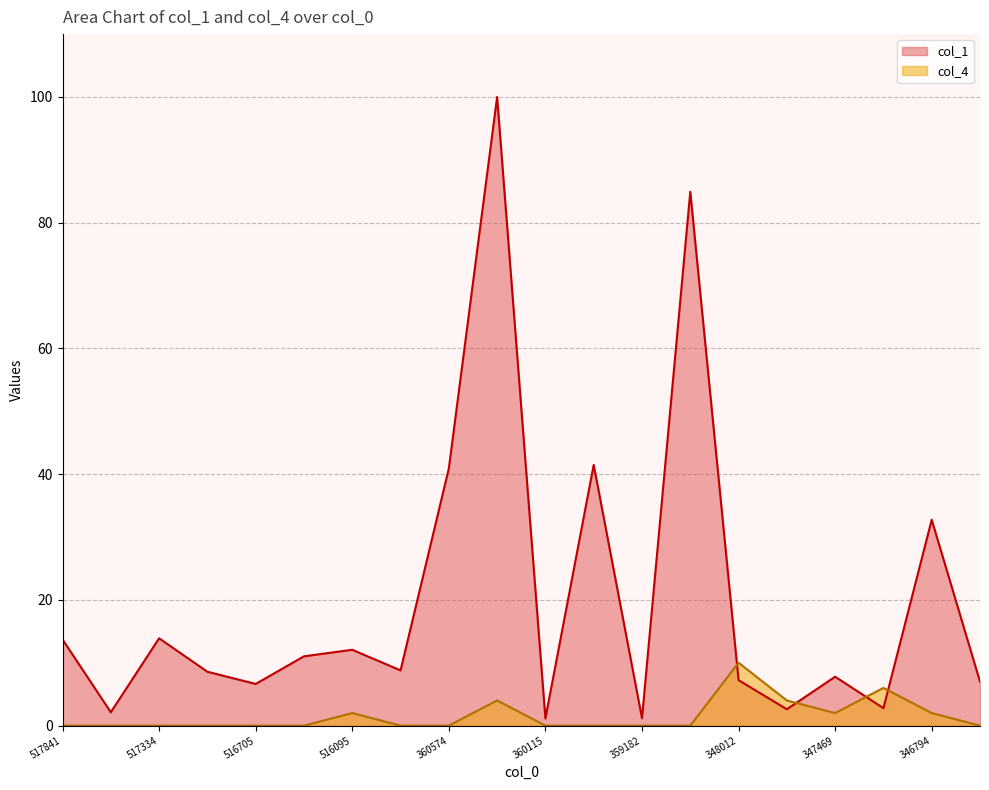

True or false: col_4 has a value of 4.3 at 516705.

False